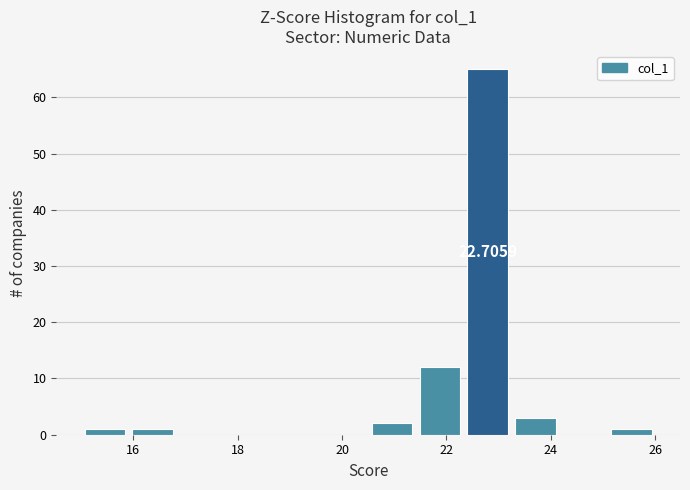

Which range on the x-axis has the tallest bar?

22.4 to 23.2